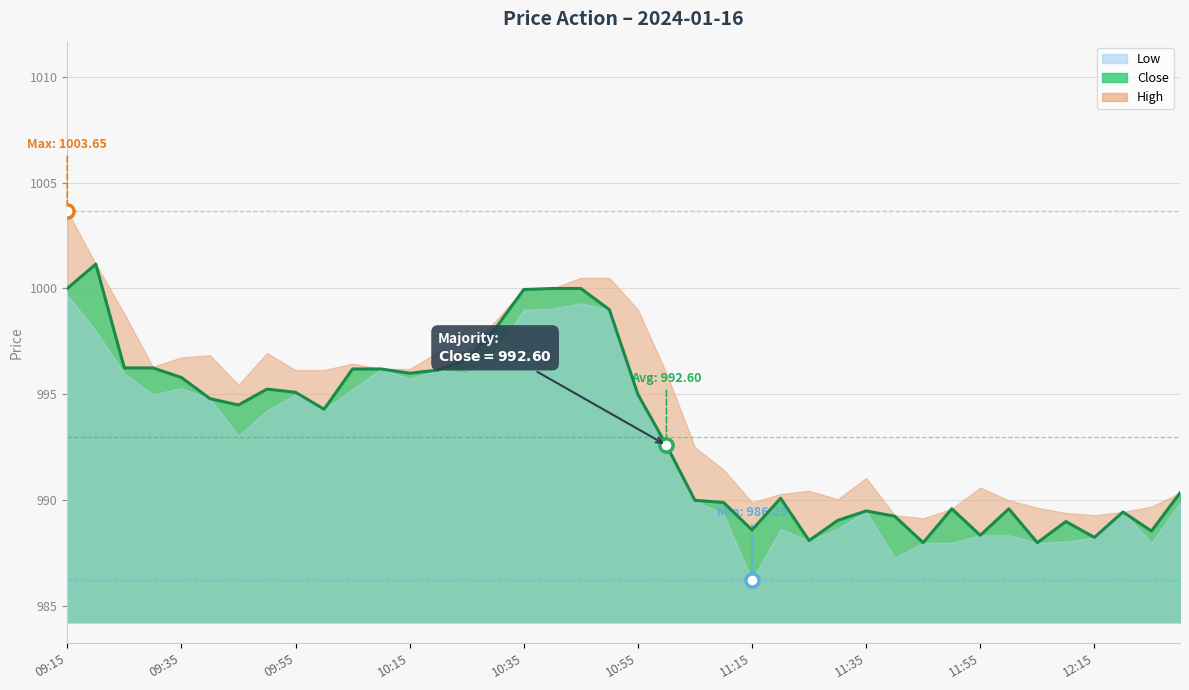

Which series reaches the maximum Y coordinate?

High